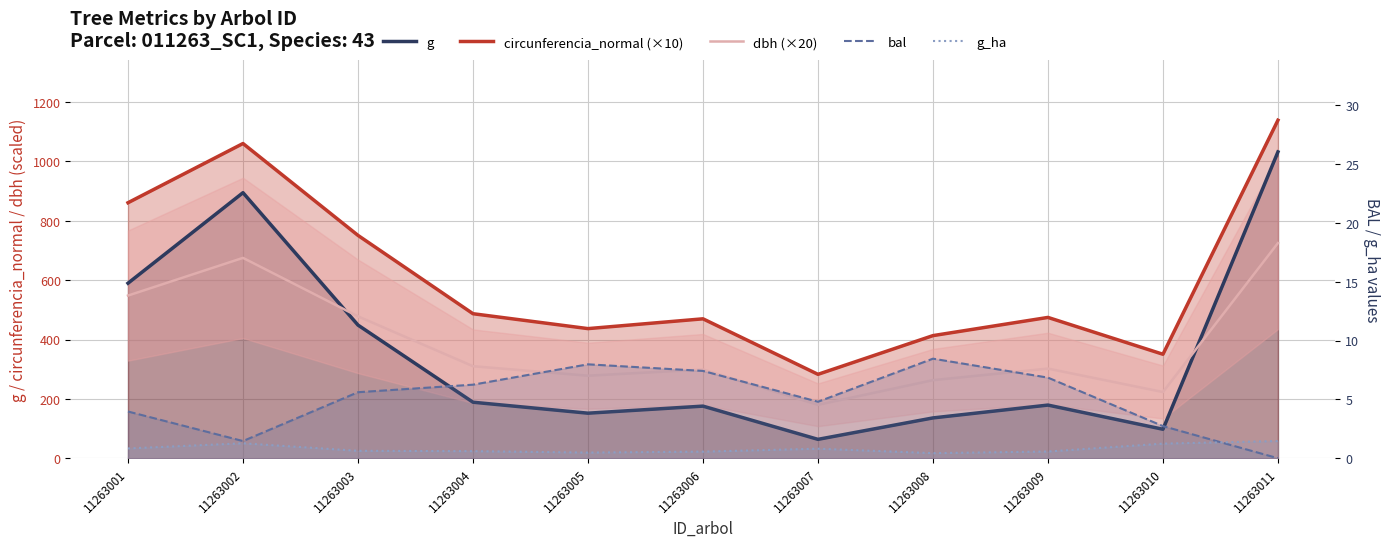

How many times do g and dbh (×20) cross each other?

2